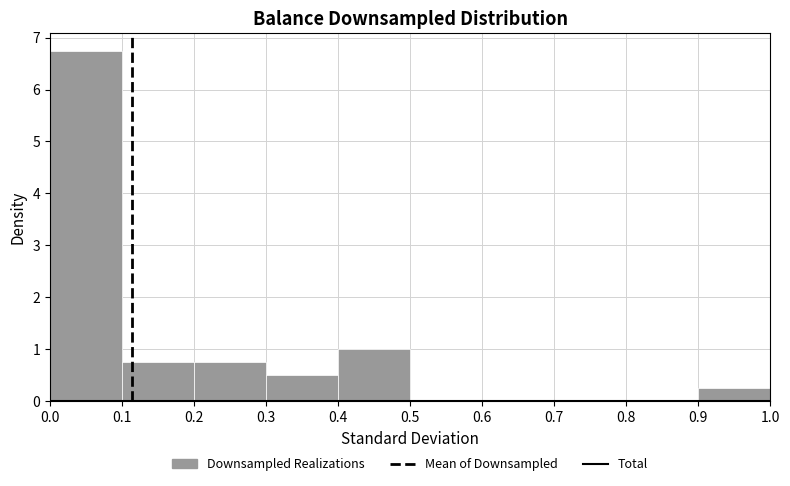

What is the height of the bar covering 0.9 to 1.0 on the x-axis? The values are not printed on the chart, so give them approximately, as read against the axis.

0.3